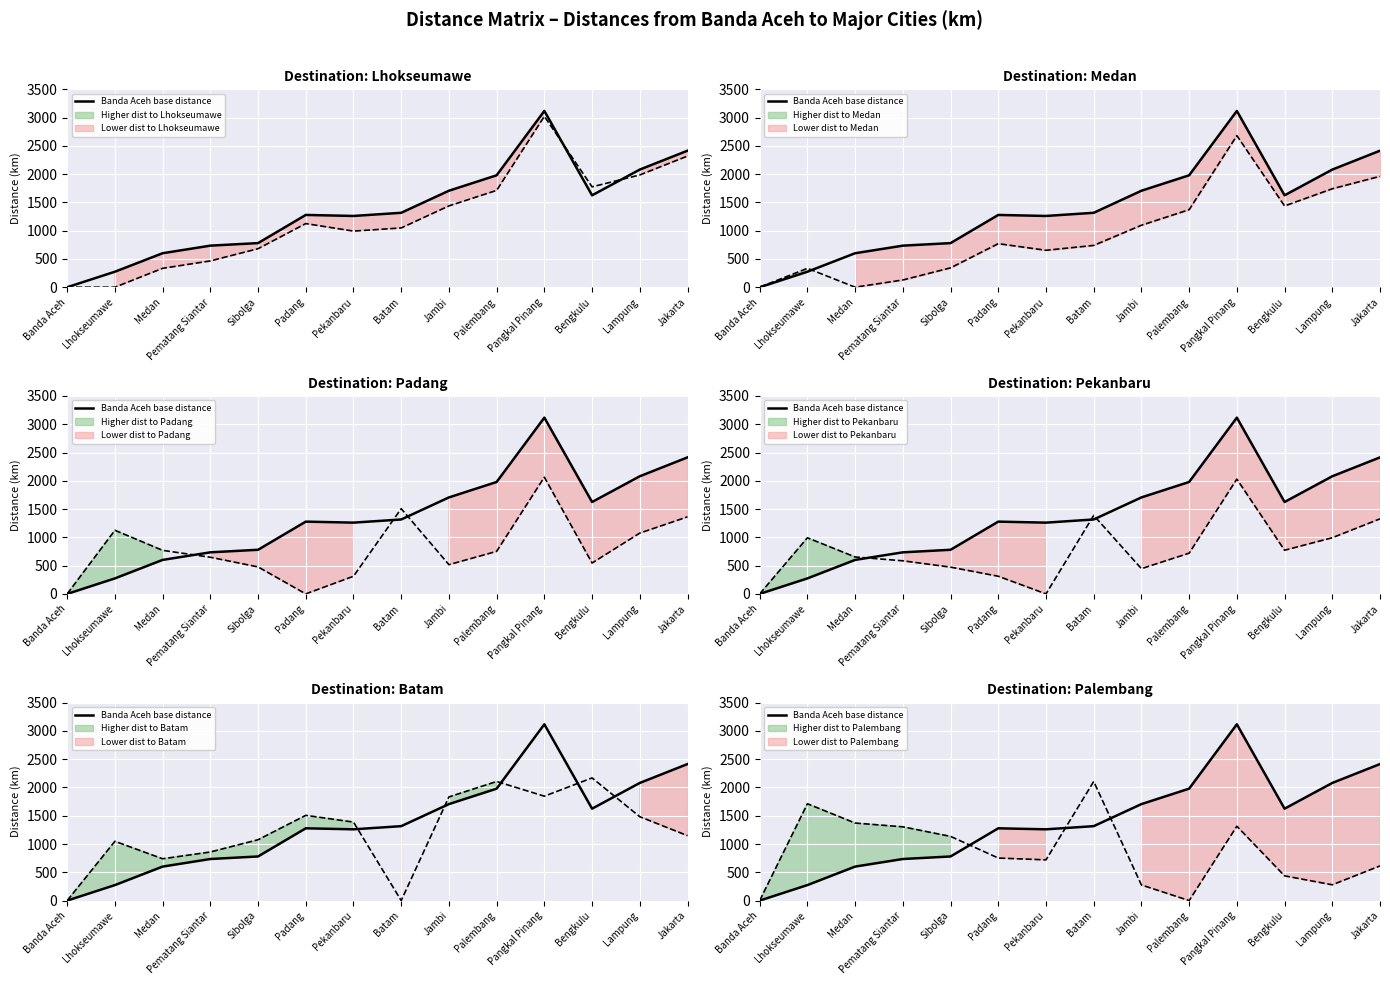

The chart shows a value of 1260 at Pekanbaru. True or false?

True